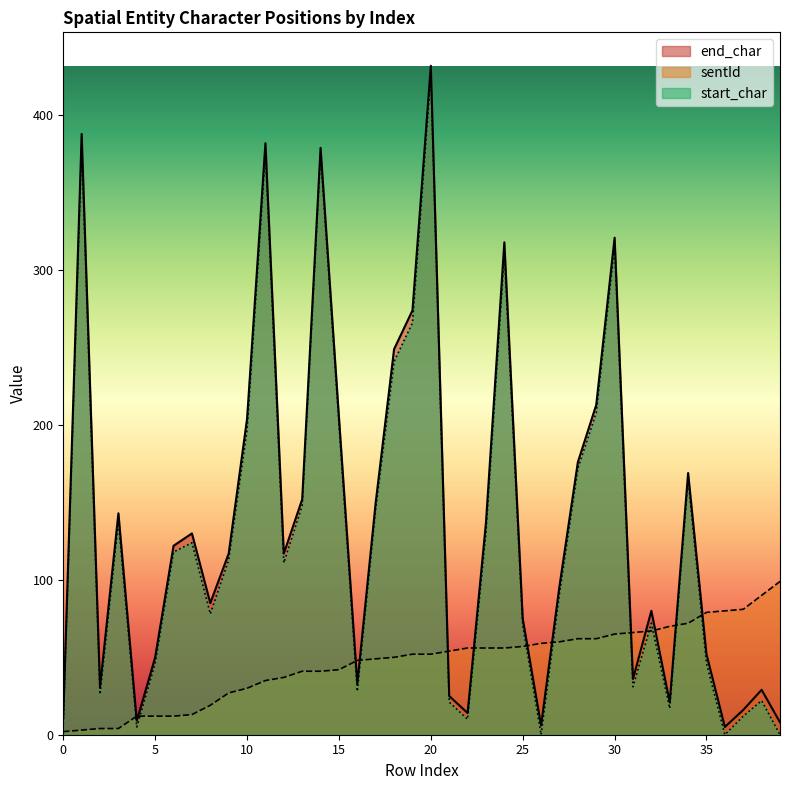

What is the spread (max minus min) of values at 34?

97